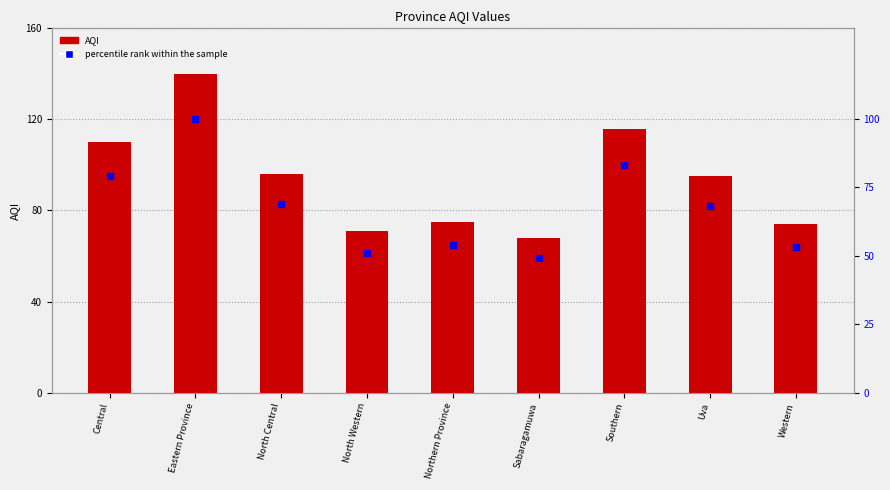

At which category is the sum across all series the highest?

Eastern Province